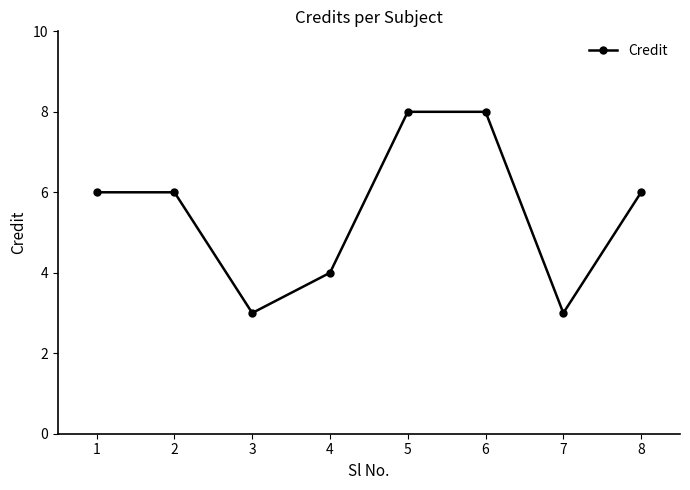

What is the difference between the second highest and second lowest values?

5